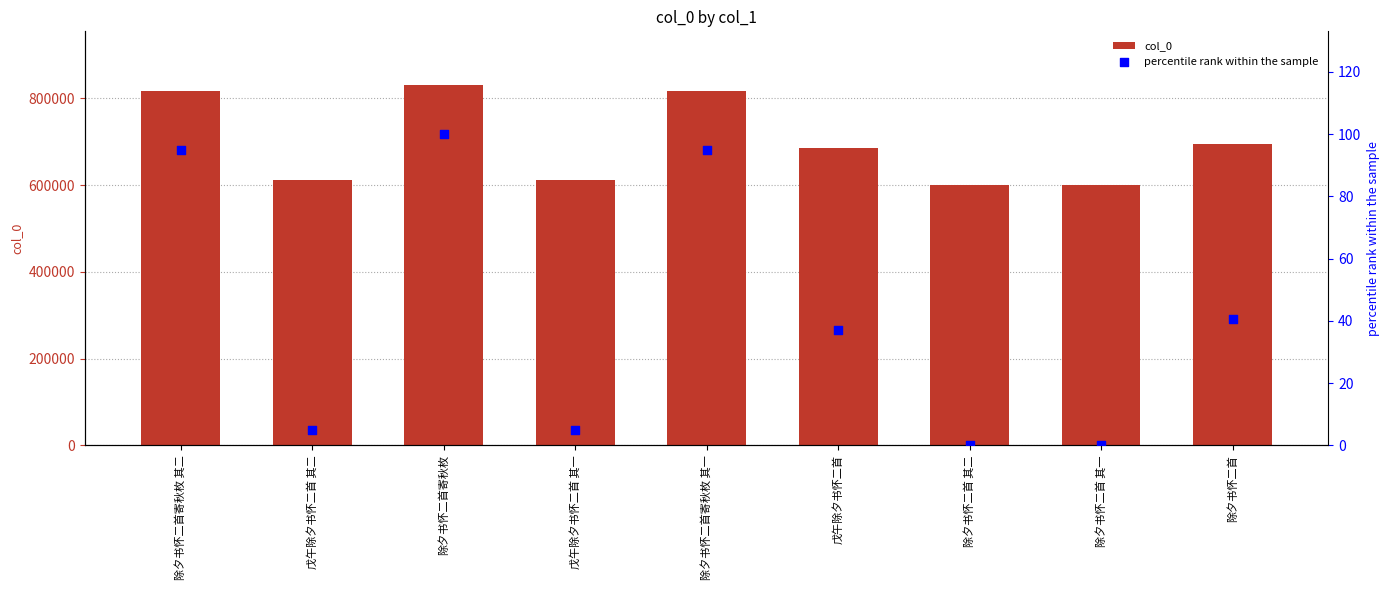

What is the total value across all series at 除夕书怀二首寄秋枚?

829991.0